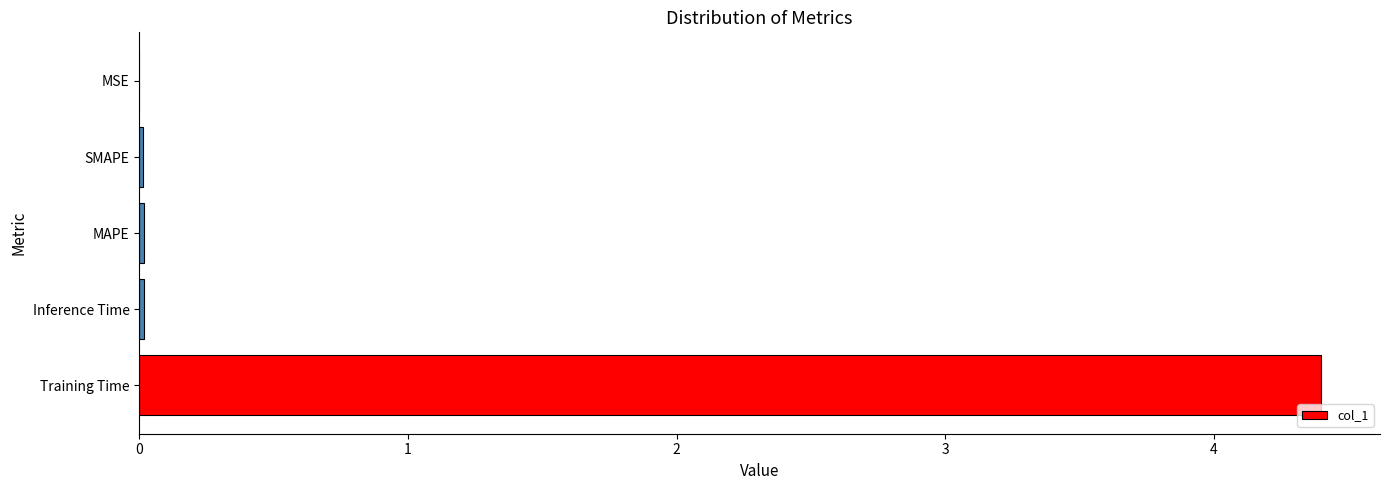

Between Training Time and MSE, which is larger?

Training Time